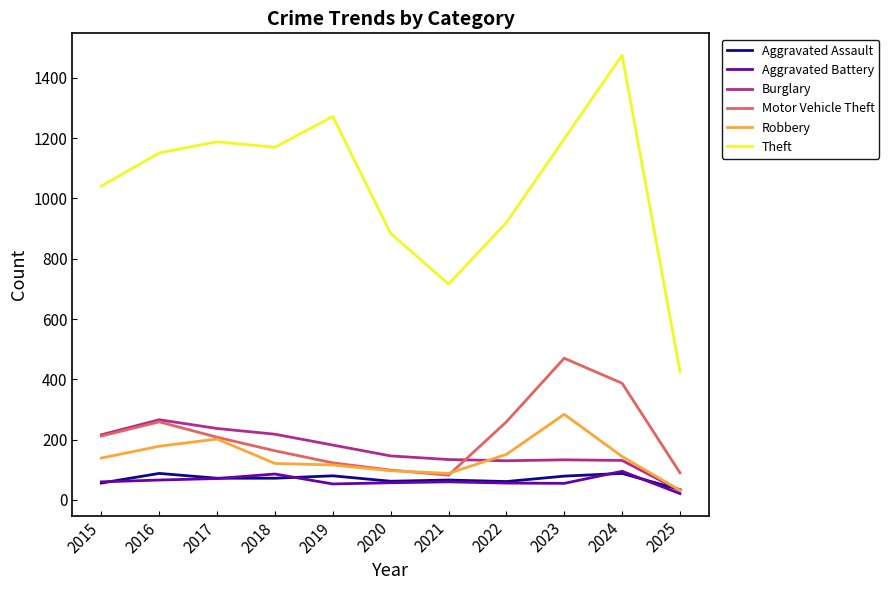

At which label is Theft closest to 950?

2022